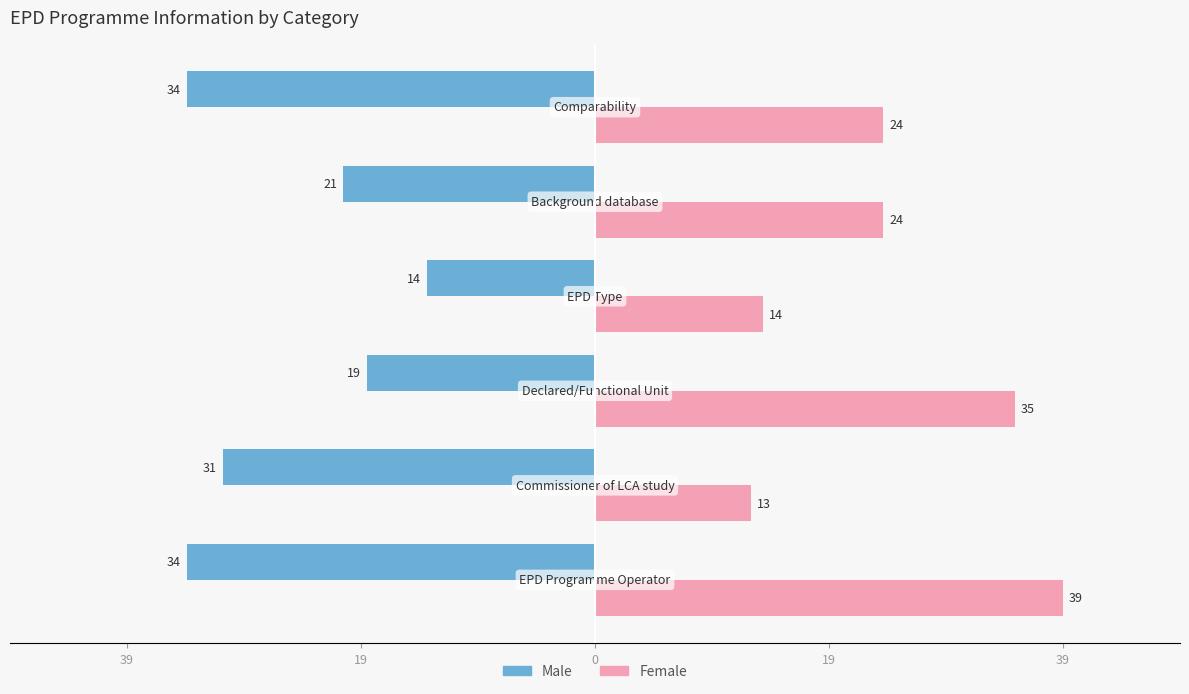

What is the difference between the maximum and minimum values in the Female series?

26